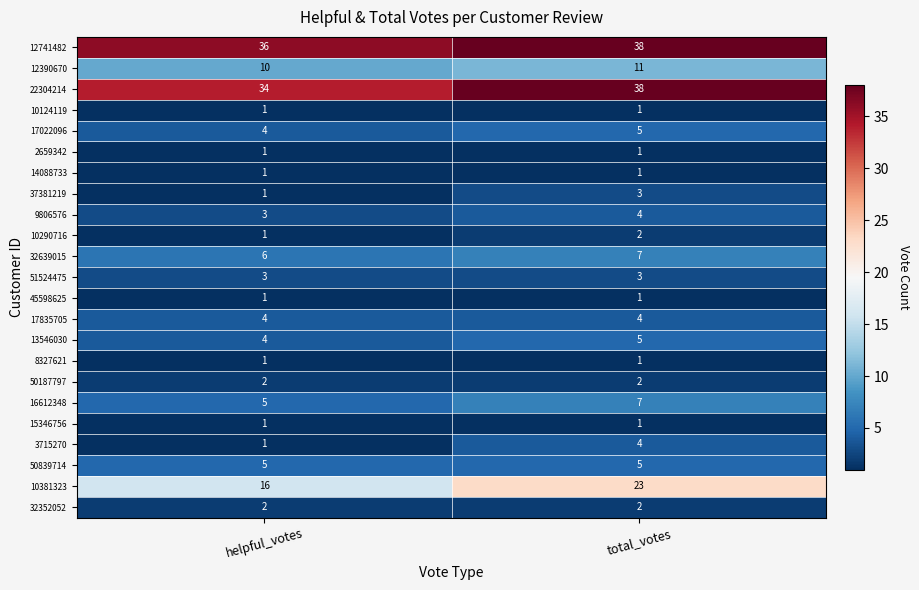

What is the sum of the 17835705 values at helpful_votes and total_votes?

8